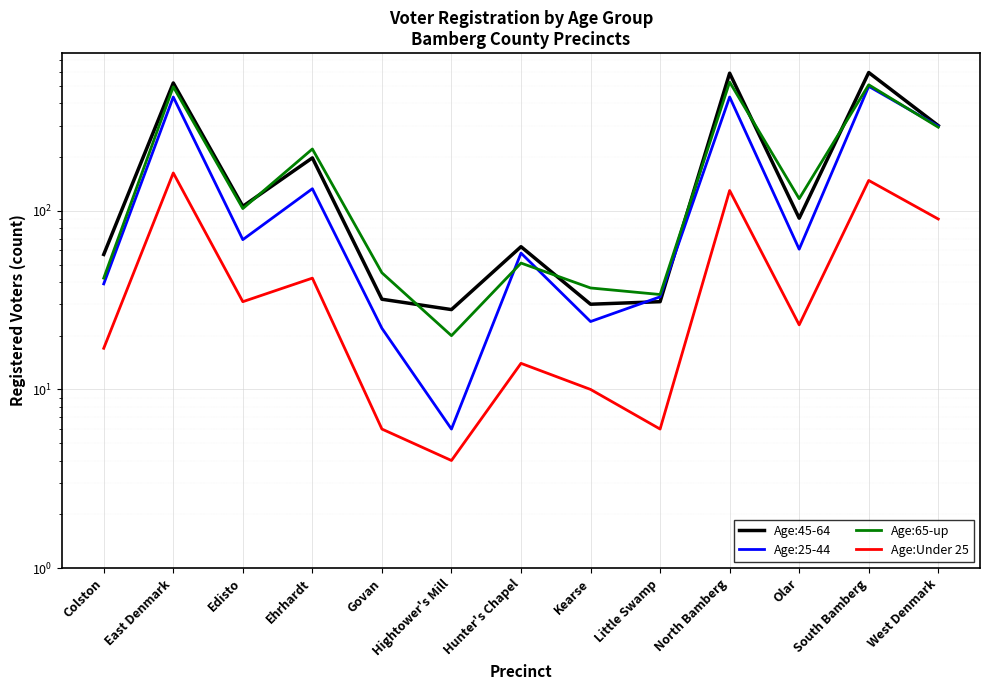

At which category does Age:25-44 reach its first local peak?

East Denmark